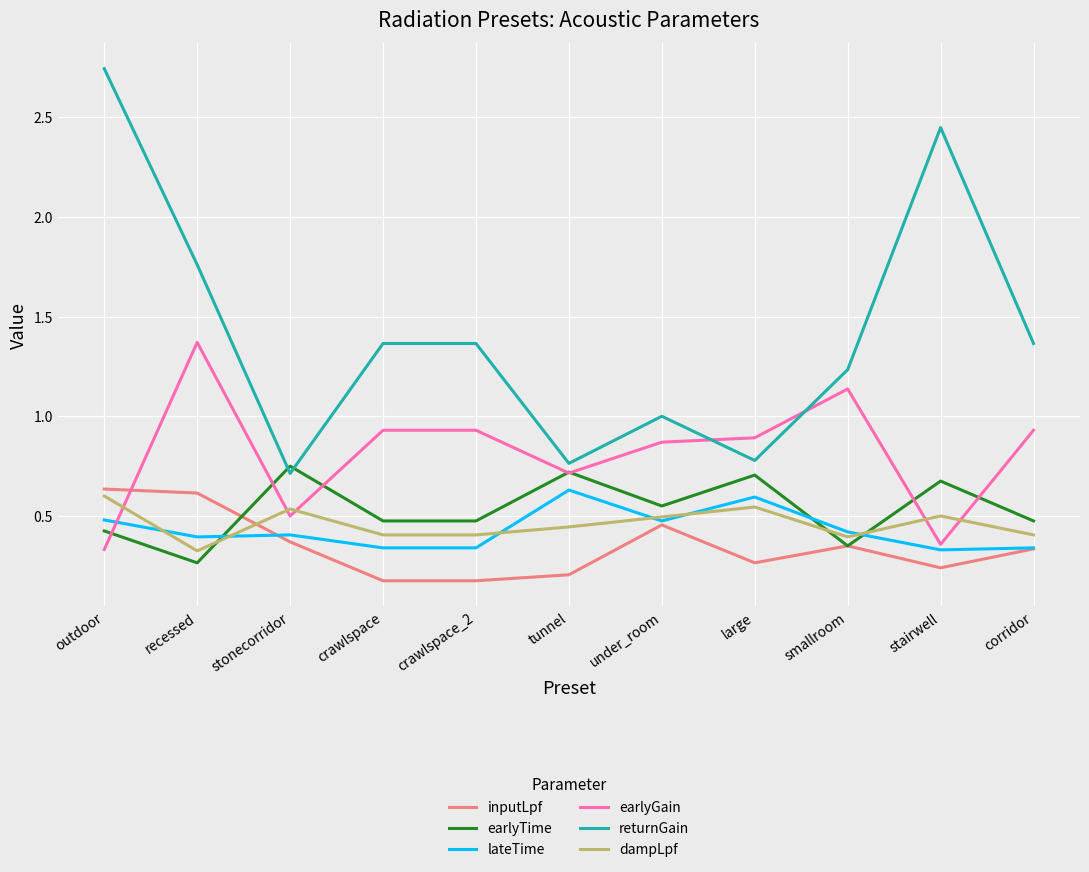

At crawlspace, list the series in order from largest to smallest.

returnGain, earlyGain, earlyTime, dampLpf, lateTime, inputLpf